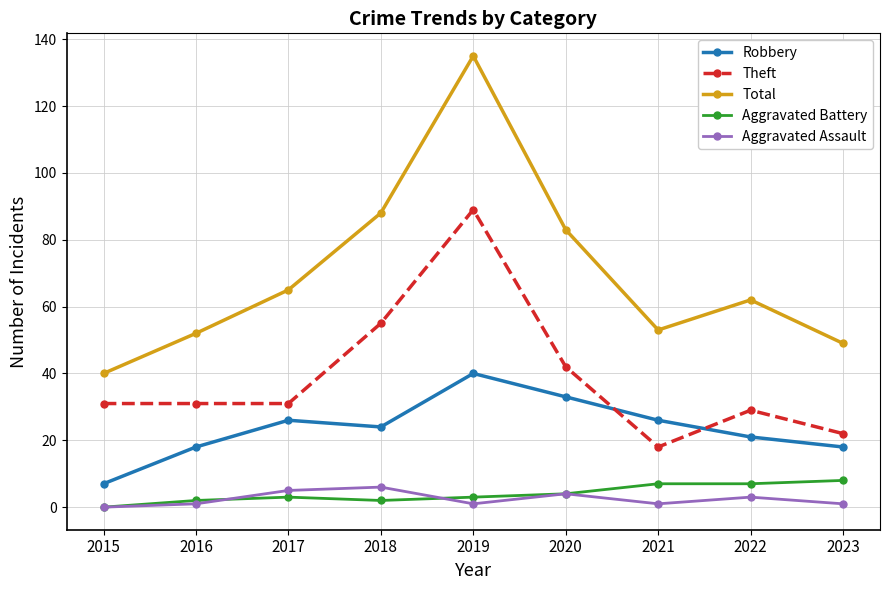

Between 2018 and 2023, which series saw the biggest shift?

Total